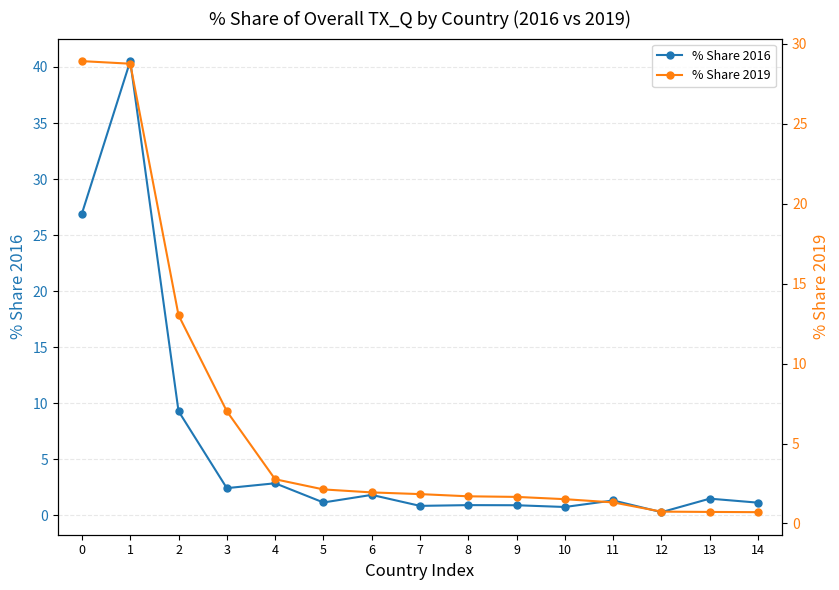

List the series in order of their peak value, highest first.

% Share 2016, % Share 2019